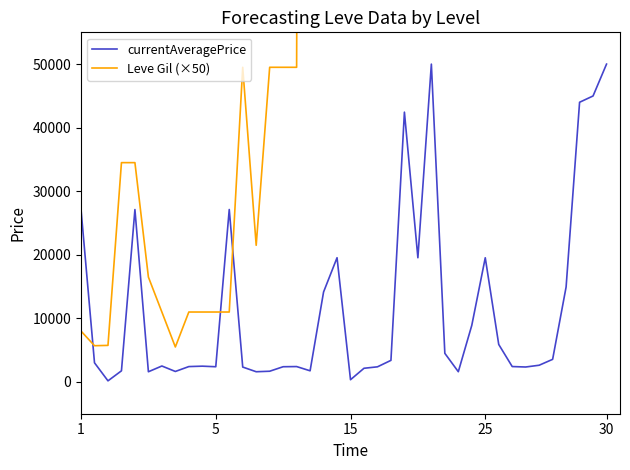

Count the number of data series in this chart.

2